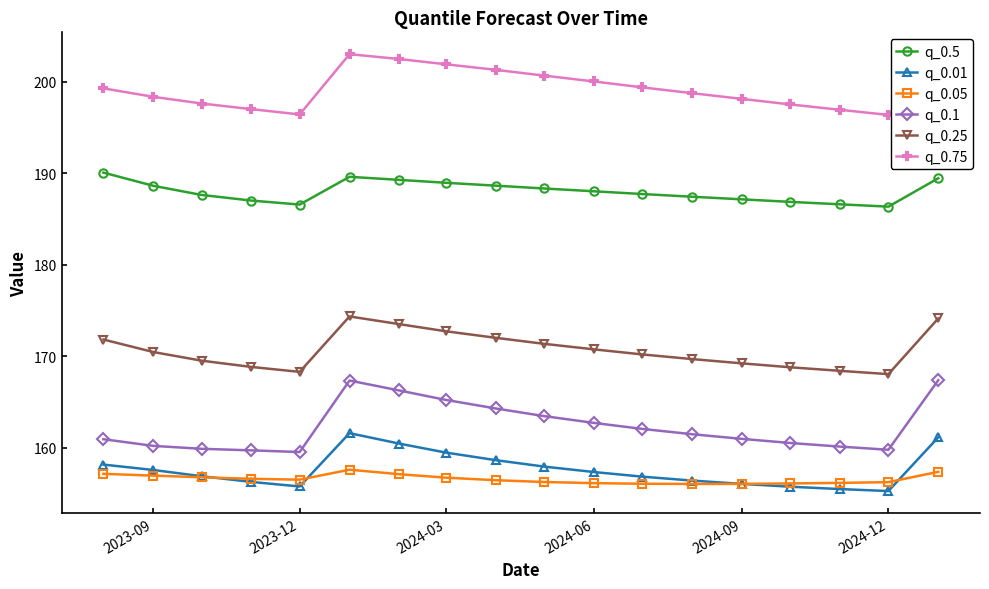

Which series has the largest total across all categories?

q_0.75